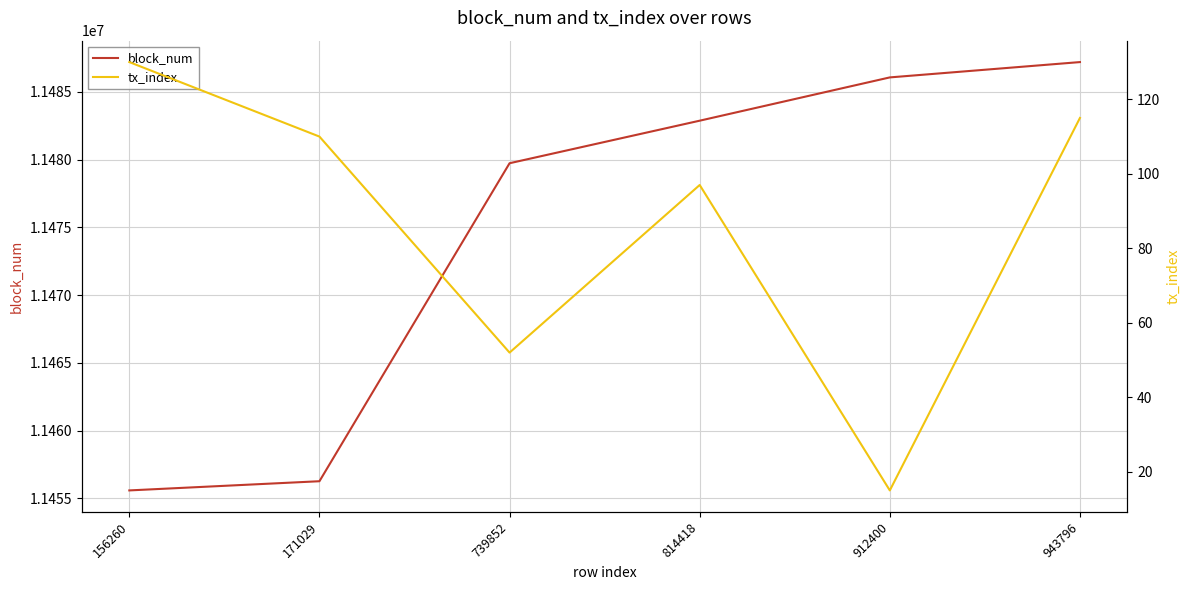

How many categories are shown in the chart?

6